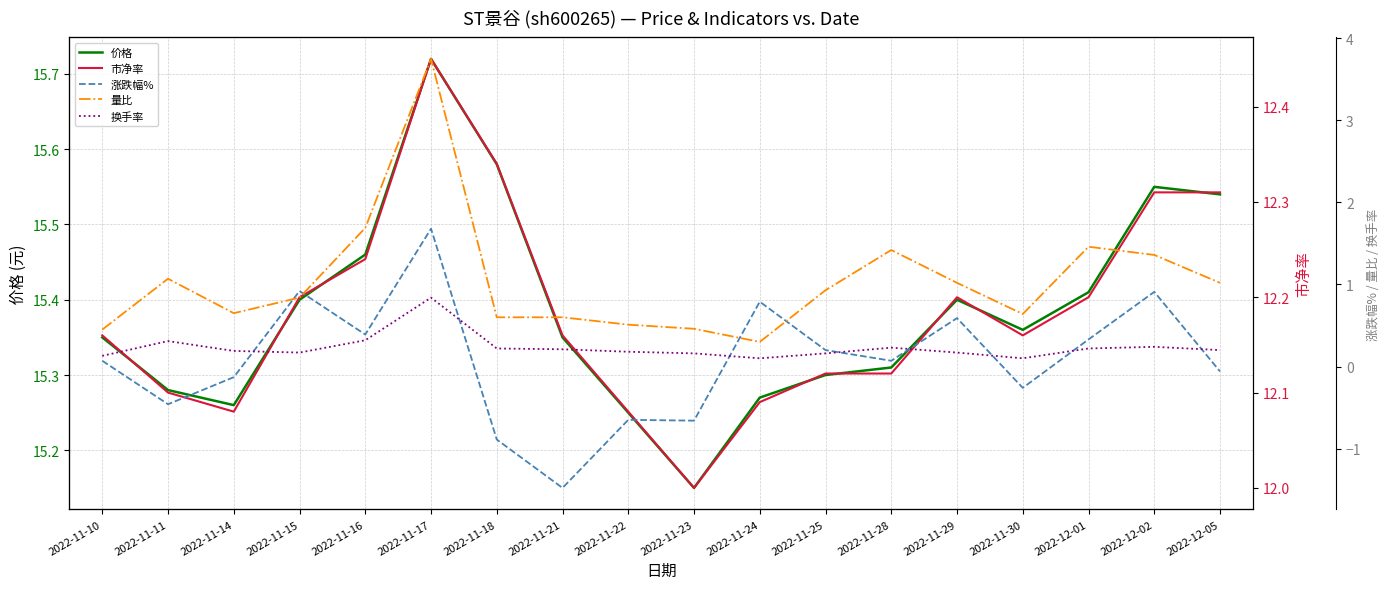

The 市净率 series shows 4.3 at 2022-11-11. True or false?

False